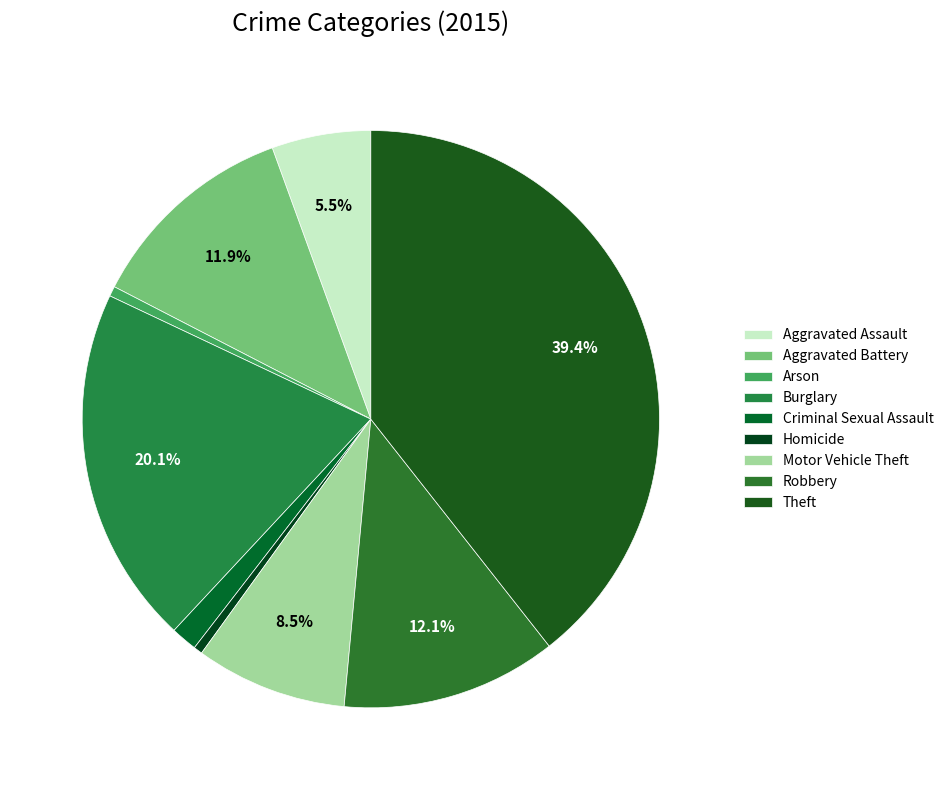

What is the largest slice in the pie chart?

Theft